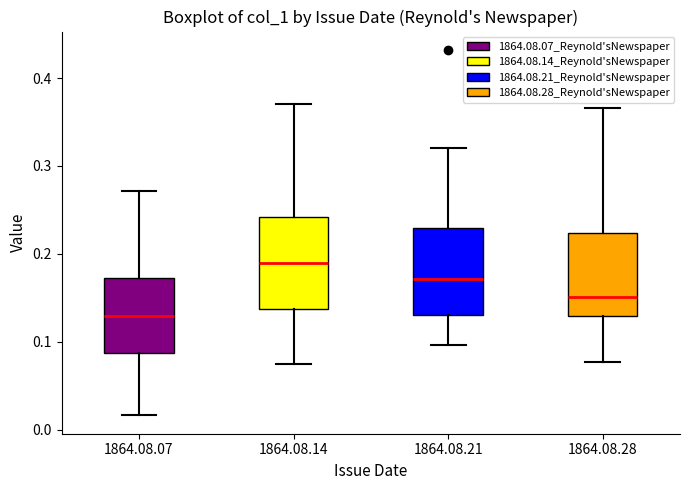

Which box has the lowest median line?

1864.08.07